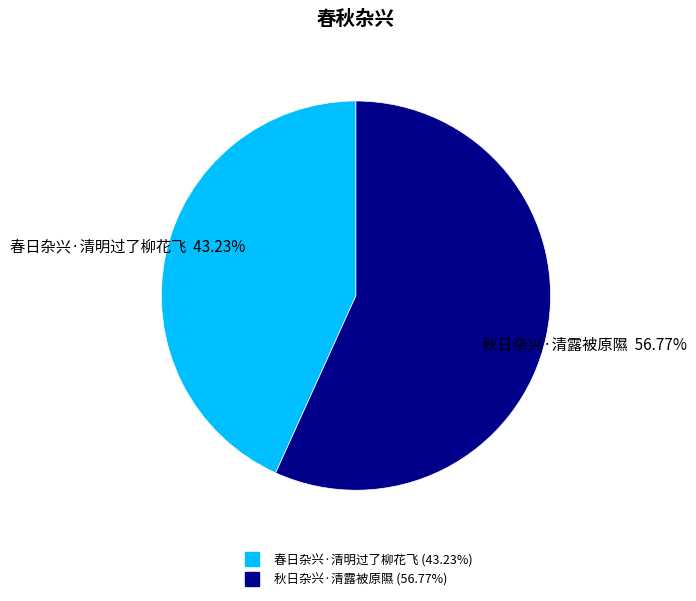

Rank the categories by value from lowest to highest.

春日杂兴·清明过了柳花飞, 秋日杂兴·清露被原隰